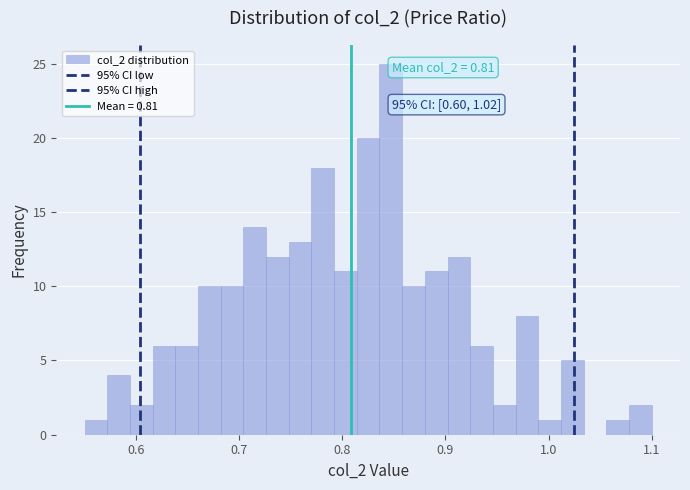

Read against the x-axis, roughly where is the centre of the tallest bar?

0.85